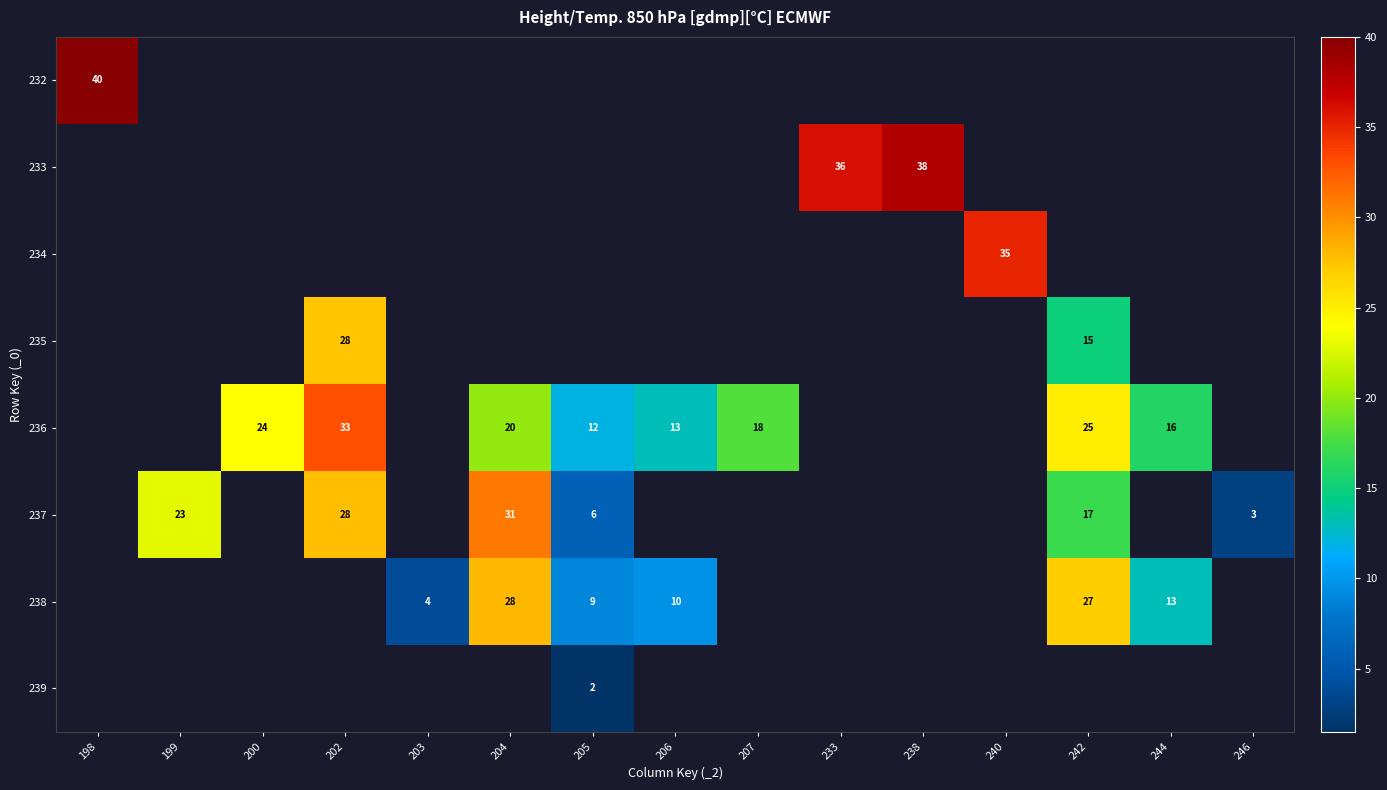

The value of 236 at 244 is 16. True or false?

True